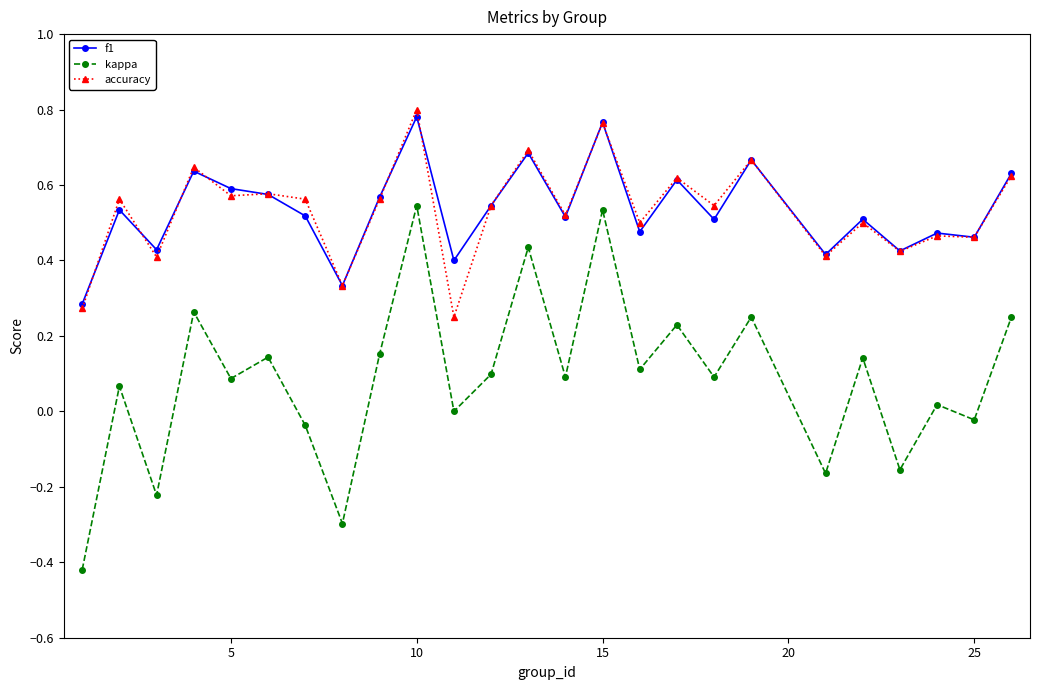

True or false: kappa and f1 intersect in this chart.

False